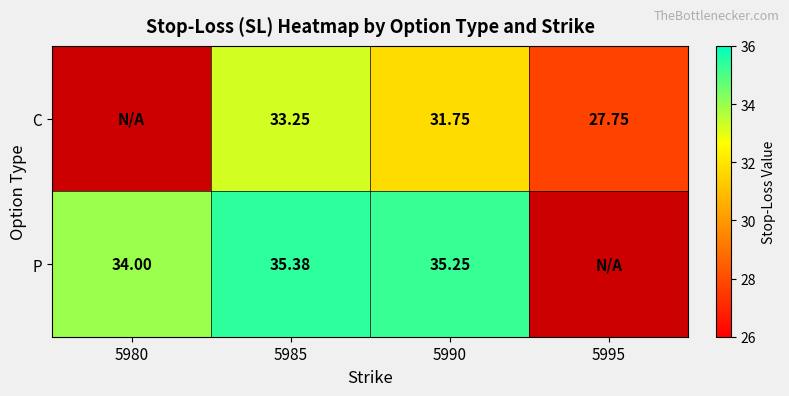

At 5985, list the series in order from smallest to largest.

C, P